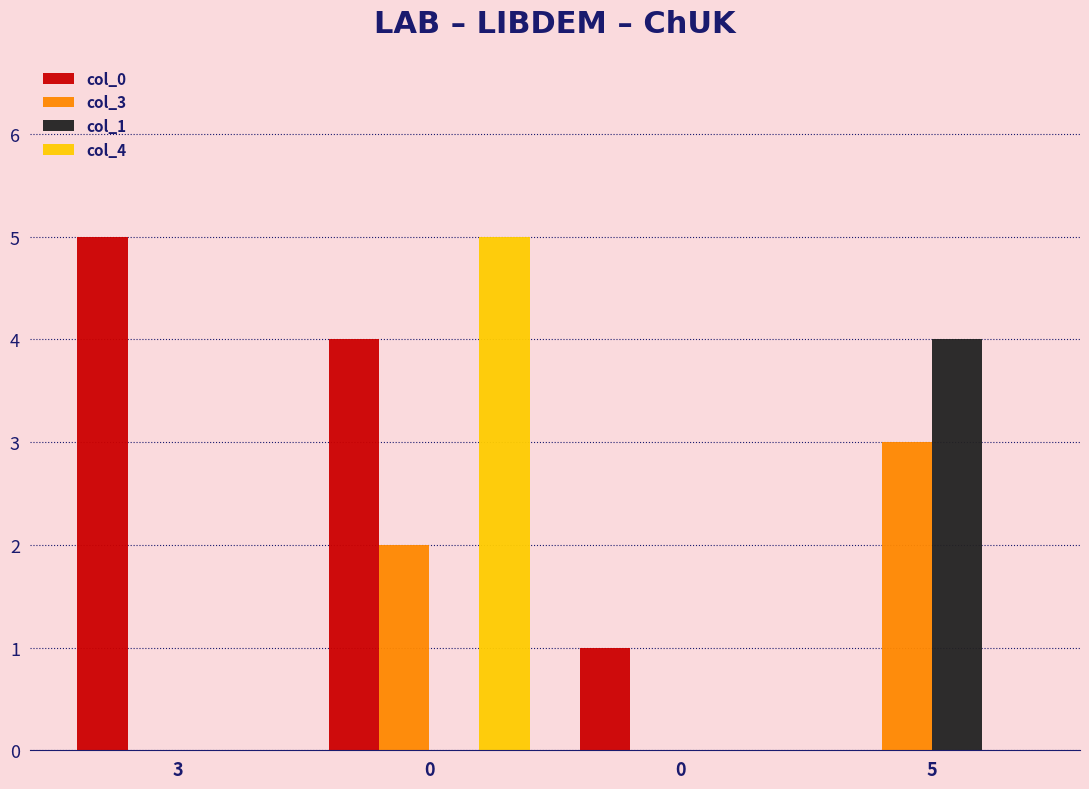

At which label does col_0 first exceed 4?

3